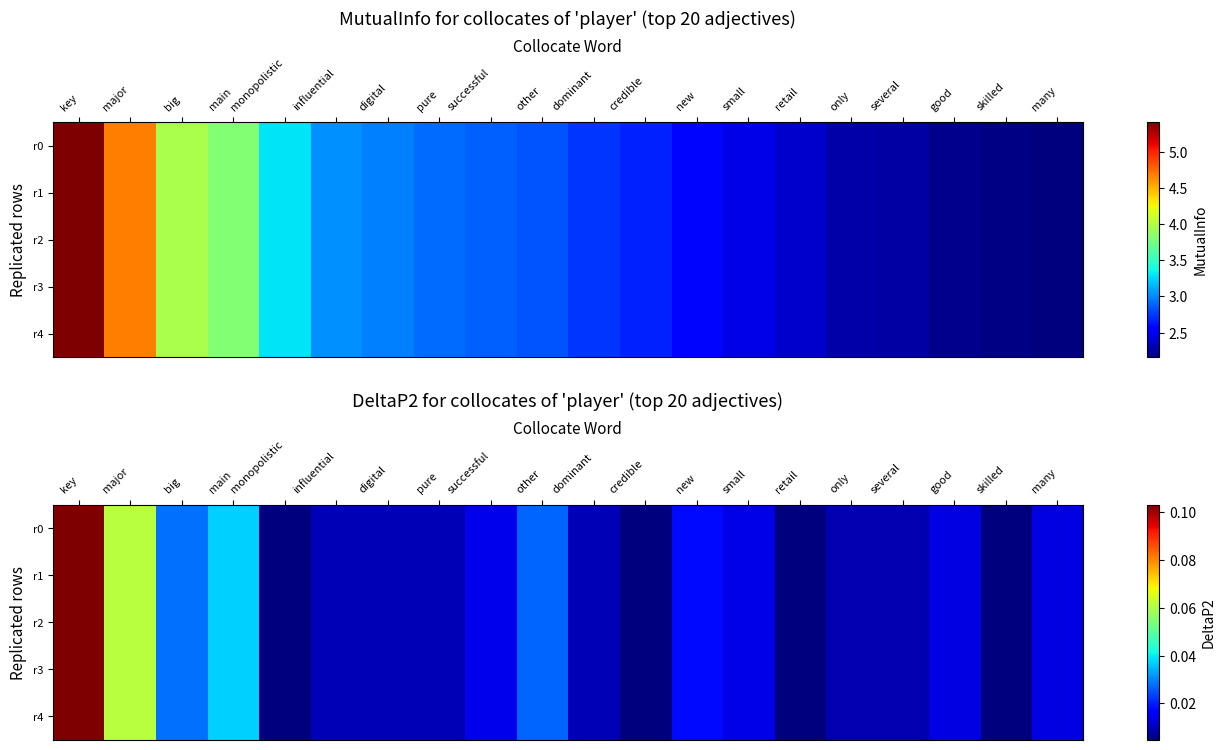

Which series has the largest total across all categories?

r0